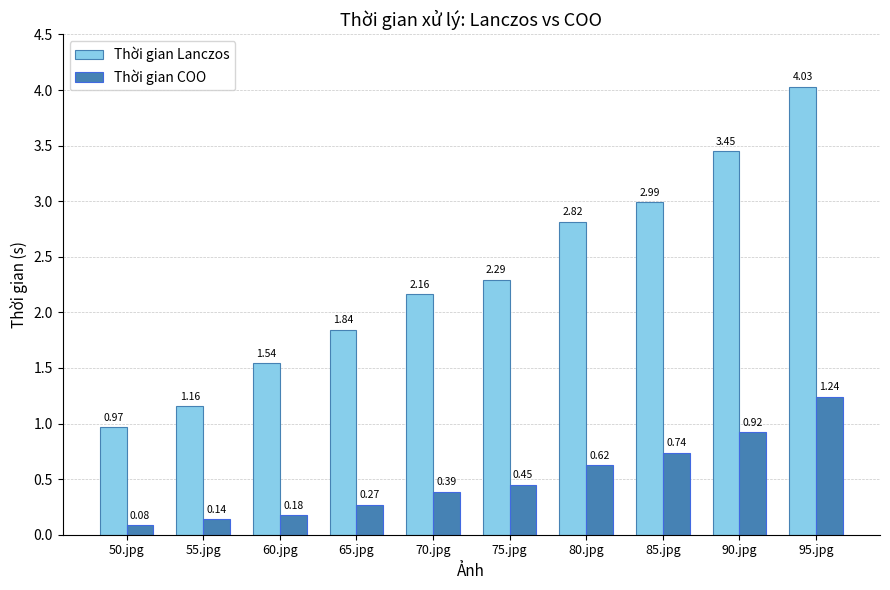

What is the total value across all series at 75.jpg?

2.7